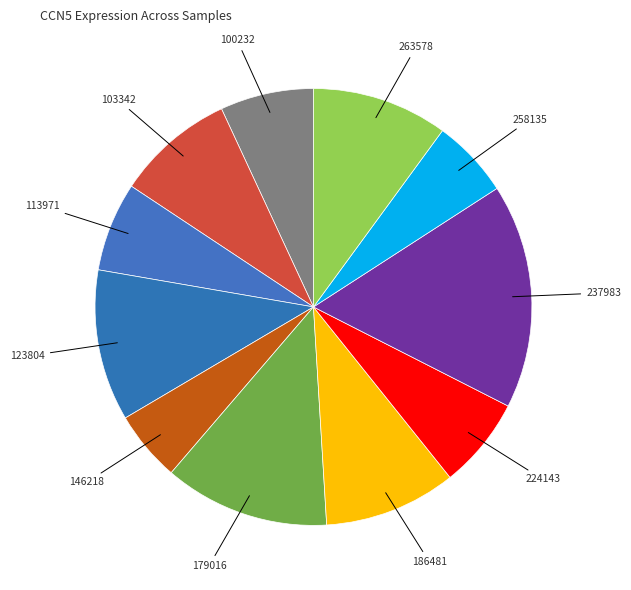

How many segments does this pie chart have?

11